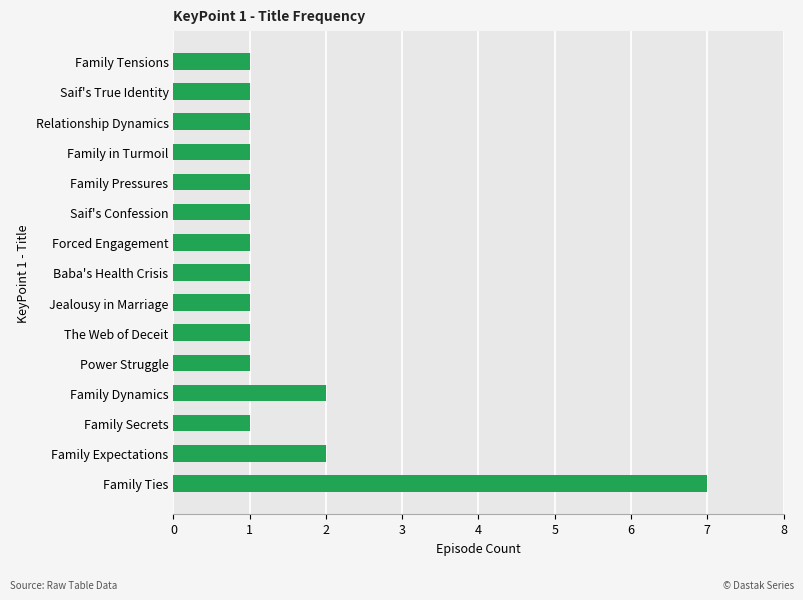

How many values are between 1 and 2?

14